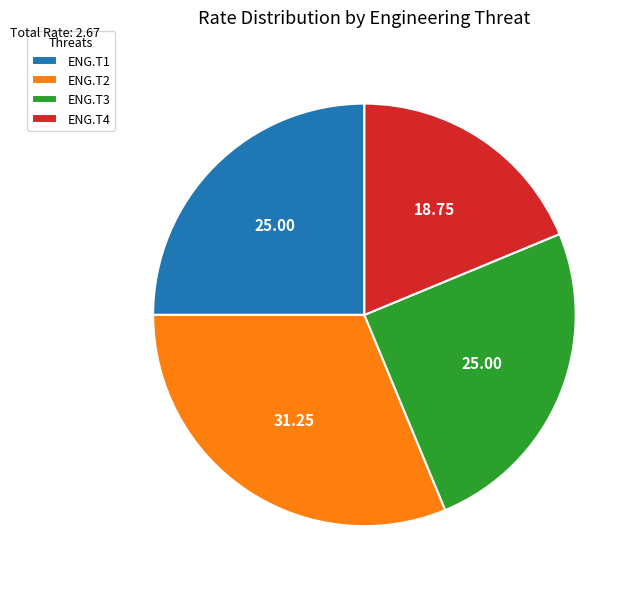

Between ENG.T2 and ENG.T1, which is larger?

ENG.T2